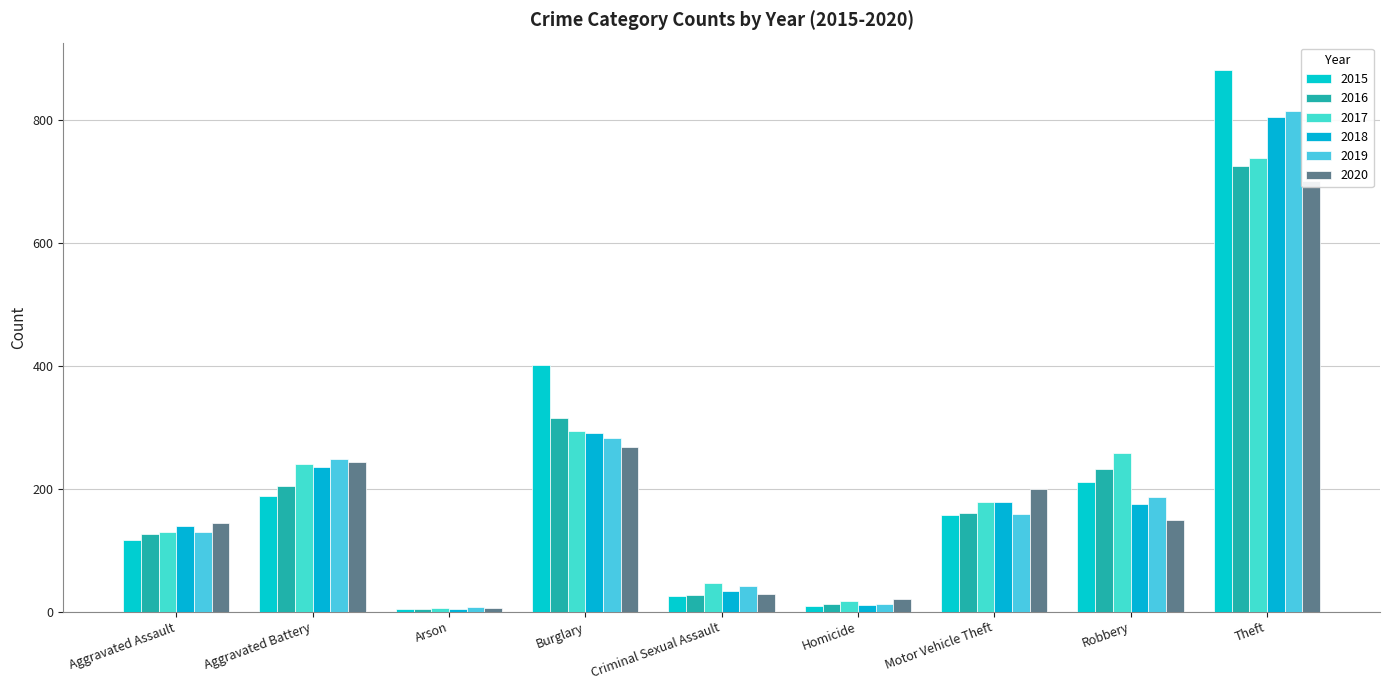

What is the spread (max minus min) of values at Motor Vehicle Theft?

41